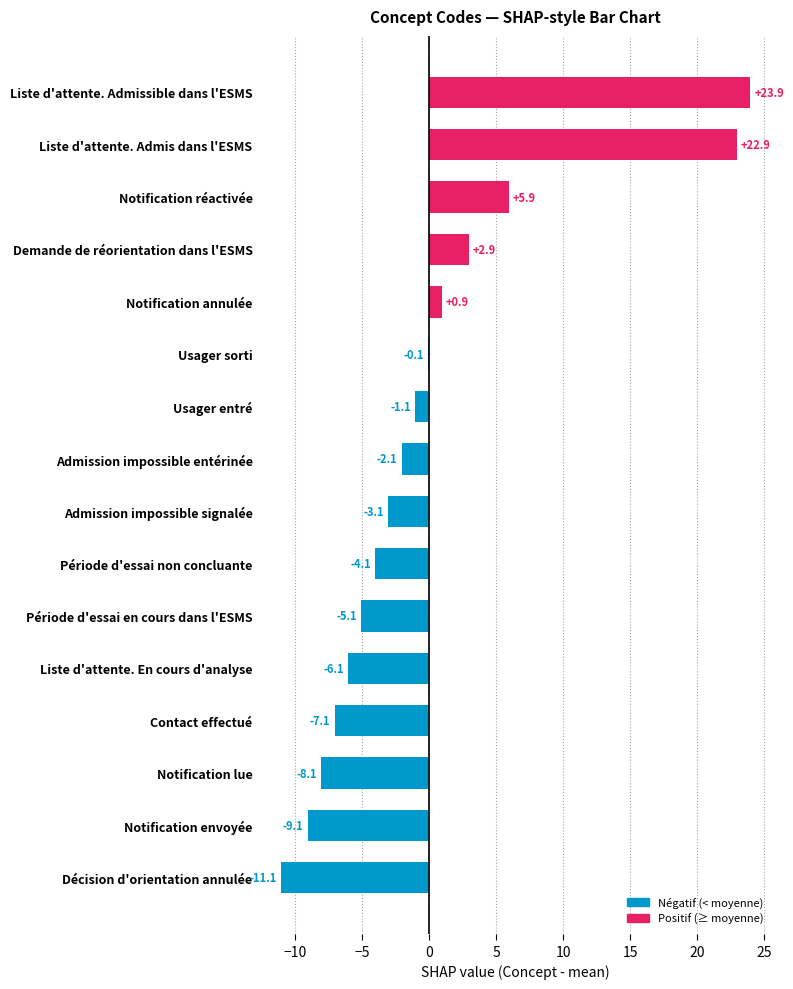

The value at Période d'essai en cours dans l'ESMS is -5.1. True or false?

True